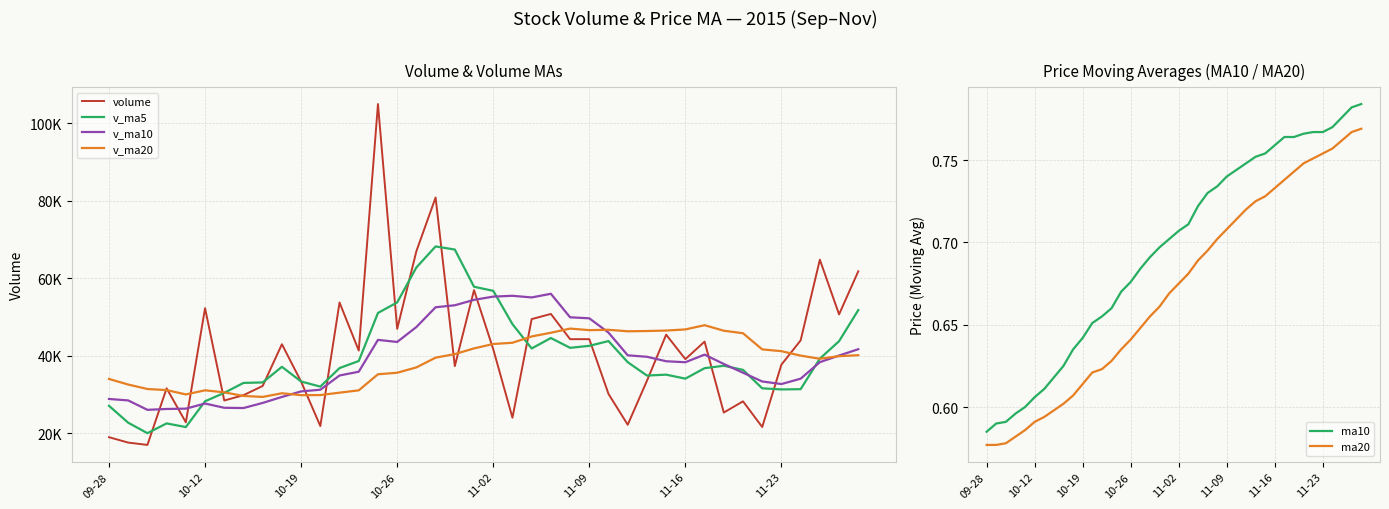

At how many categories does at least one series exceed 32228?

35